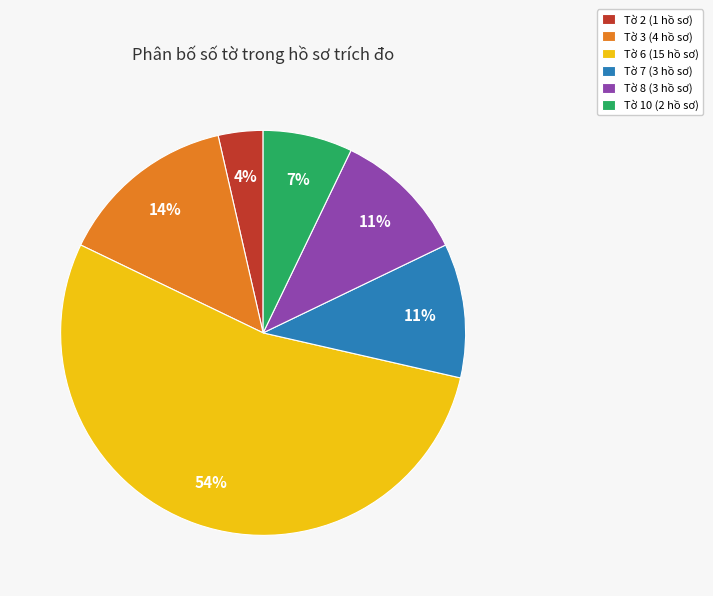

How many segments does this pie chart have?

6